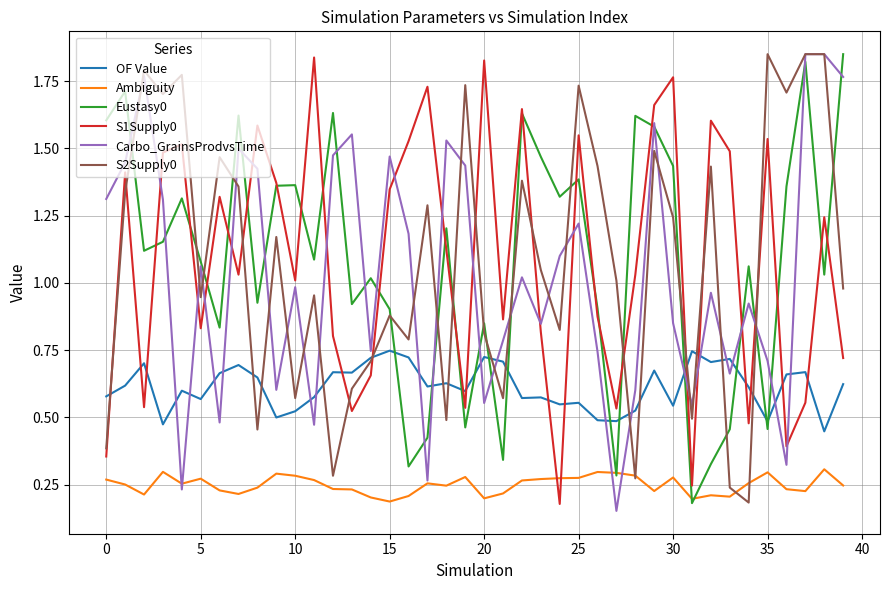

True or false: Ambiguity and OF Value cross at least once.

False